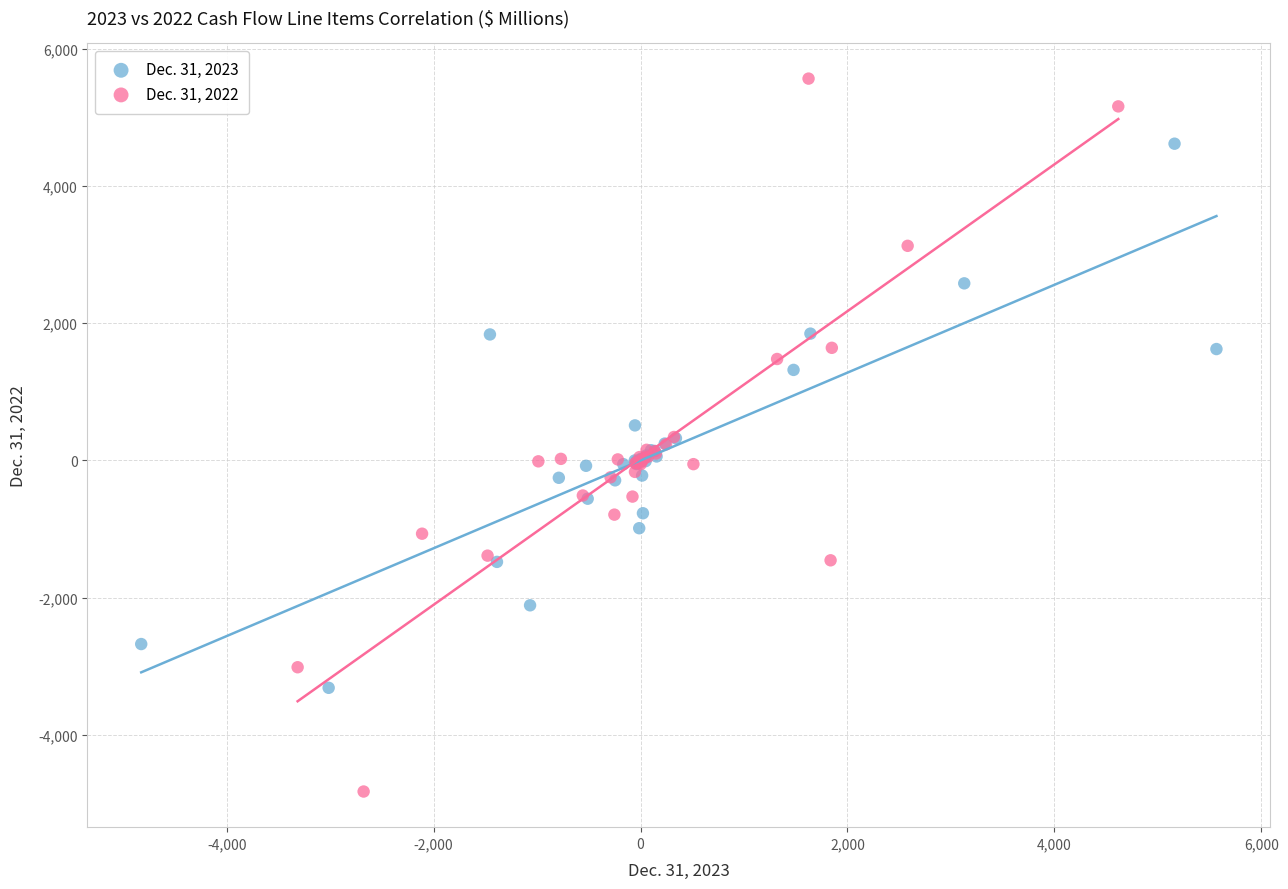

Which series contains the highest Y value?

Dec. 31, 2022